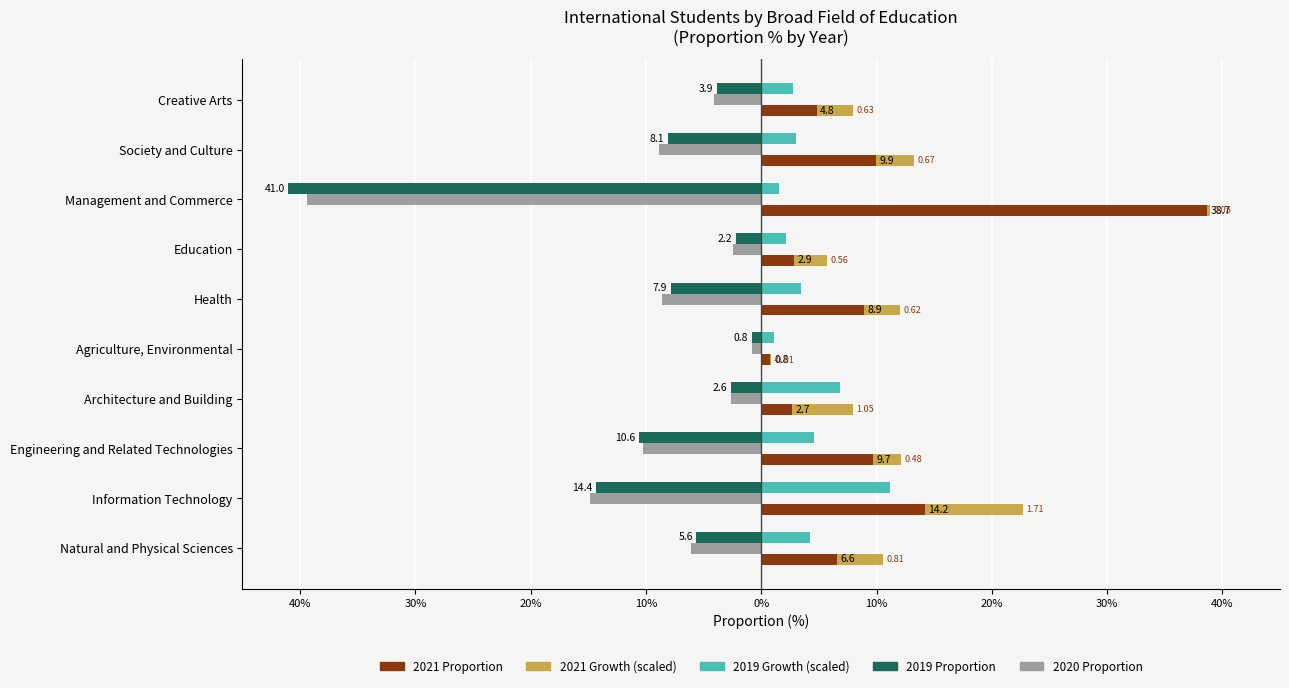

Reading left to right, extract all data points from this chart.

2019 Proportion: -5.6	-14.4	-10.6	-2.6	-0.8	-7.9	-2.2	-41.0	-8.1	-3.9
2020 Proportion (neutral): -6.1	-14.9	-10.3	-2.6	-0.8	-8.6	-2.4	-39.4	-8.9	-4.1
2021 Proportion: 6.6	14.2	9.7	2.7	0.8	8.9	2.9	38.7	9.9	4.8
2021 Growth (scaled): 4.1	8.5	2.4	5.3	-0.0	3.1	2.8	0.2	3.3	3.2
2019 Growth (scaled): 4.2	11.2	4.6	6.8	1.1	3.5	2.1	1.6	3.1	2.8